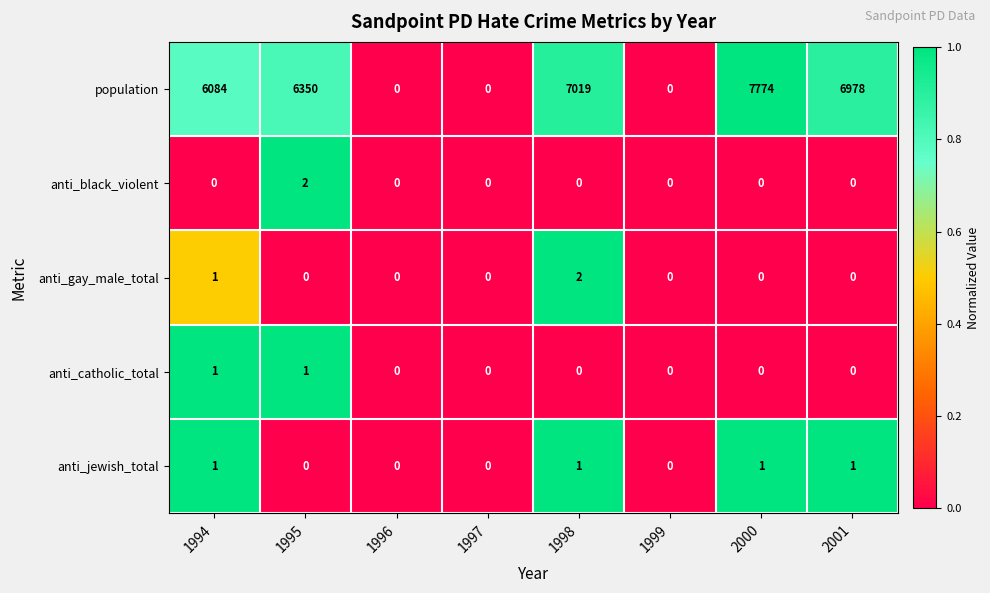

What is the sum of the population values at 1999 and 2000?

7774